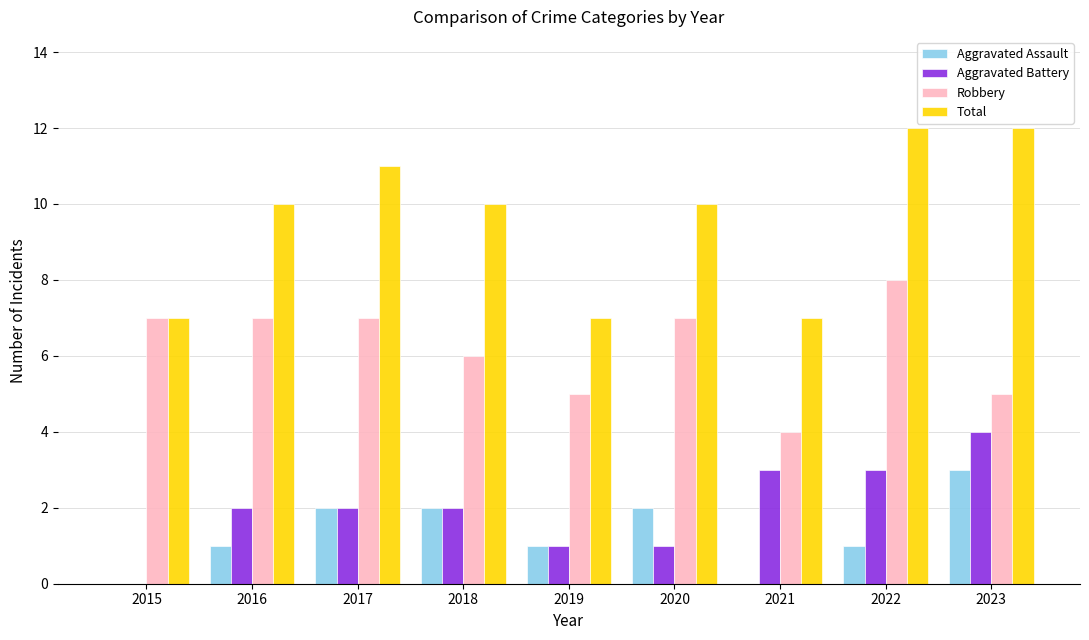

How many distinct data groups are displayed?

4